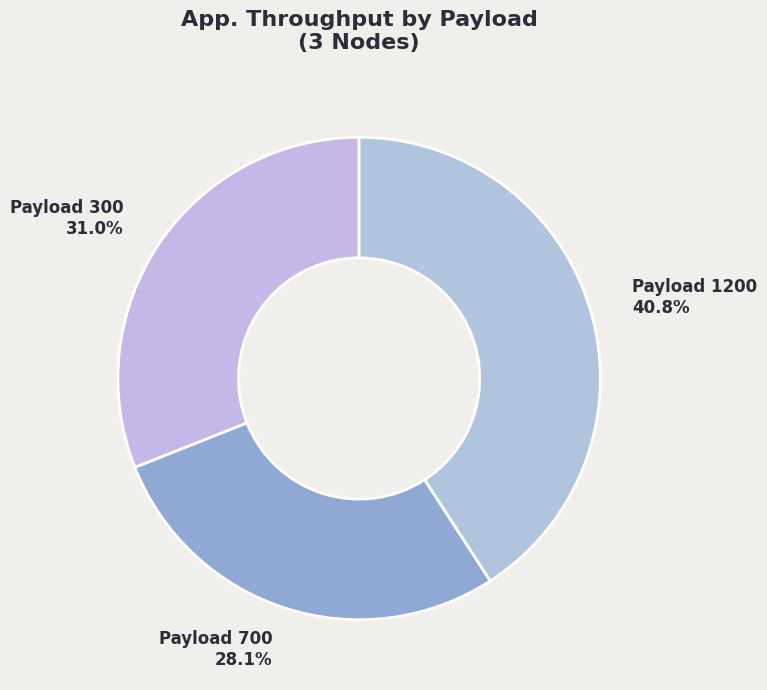

Which slice is the smallest?

Payload 700